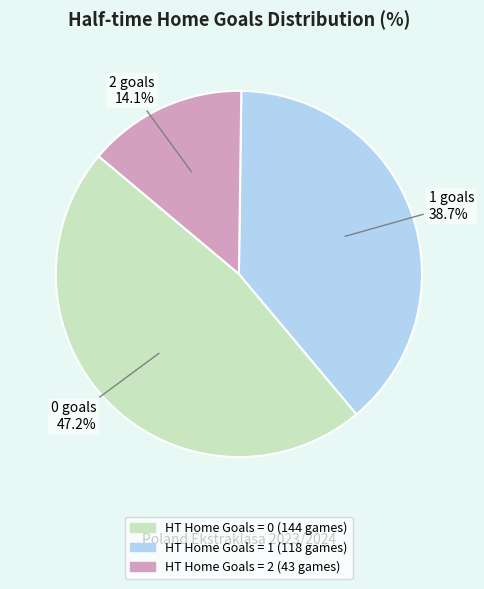

Does any single category account for the majority?

No